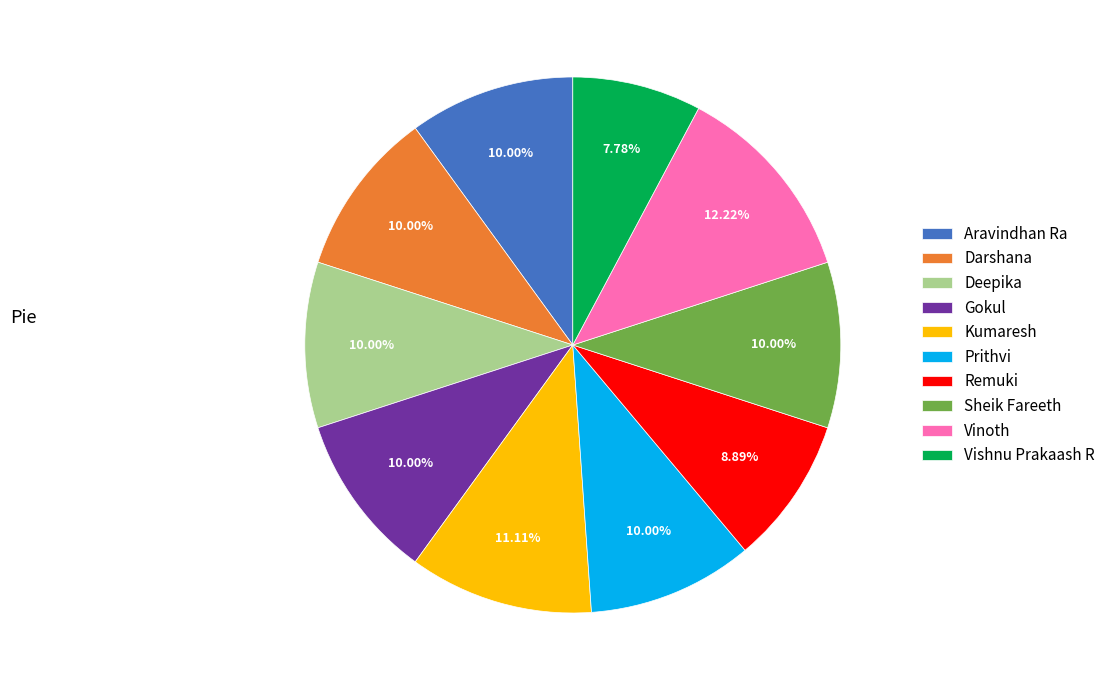

What percentage is the Prithvi slice, to the nearest percent?

10%